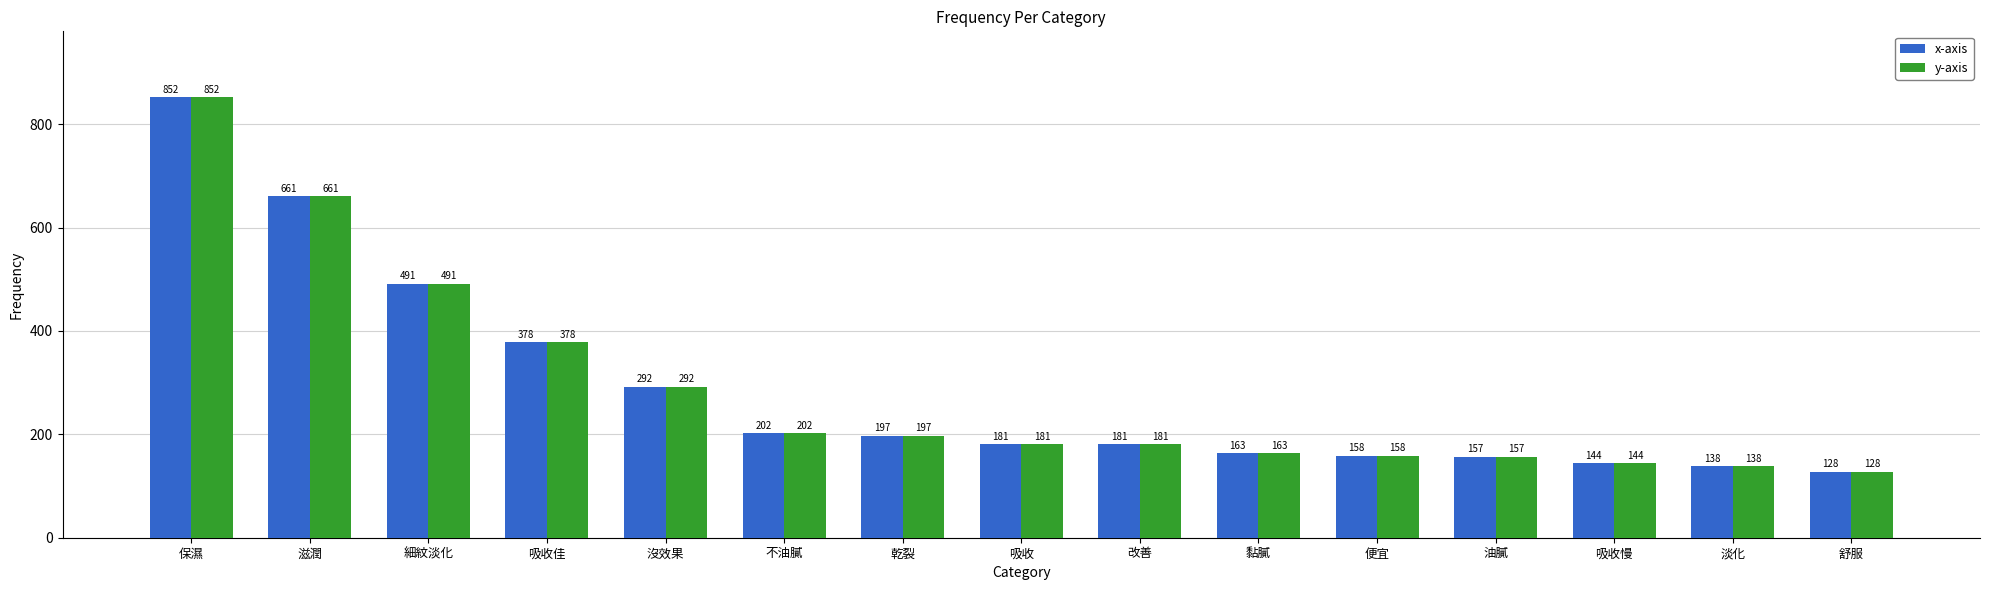

What are all the series names shown in the legend?

x-axis, y-axis